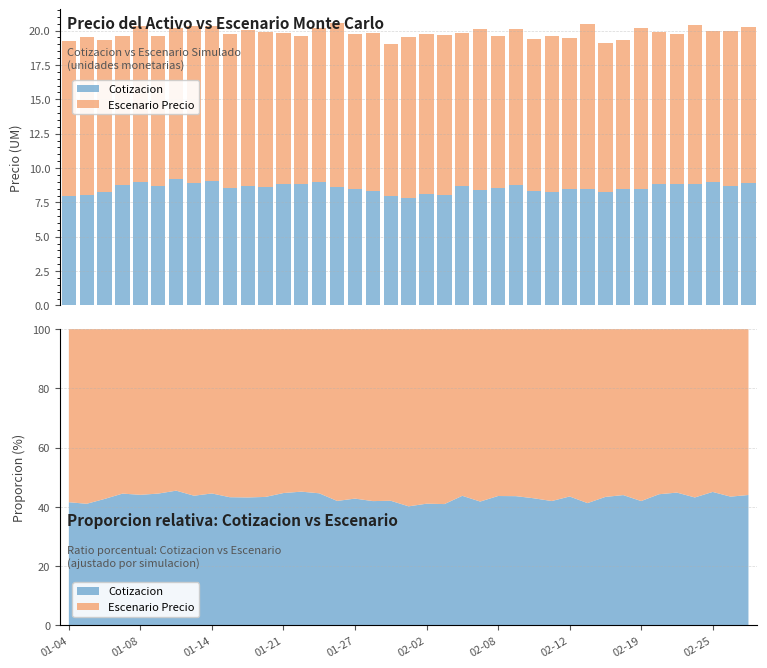

At which label is Cotizacion closest to 8?

01-04